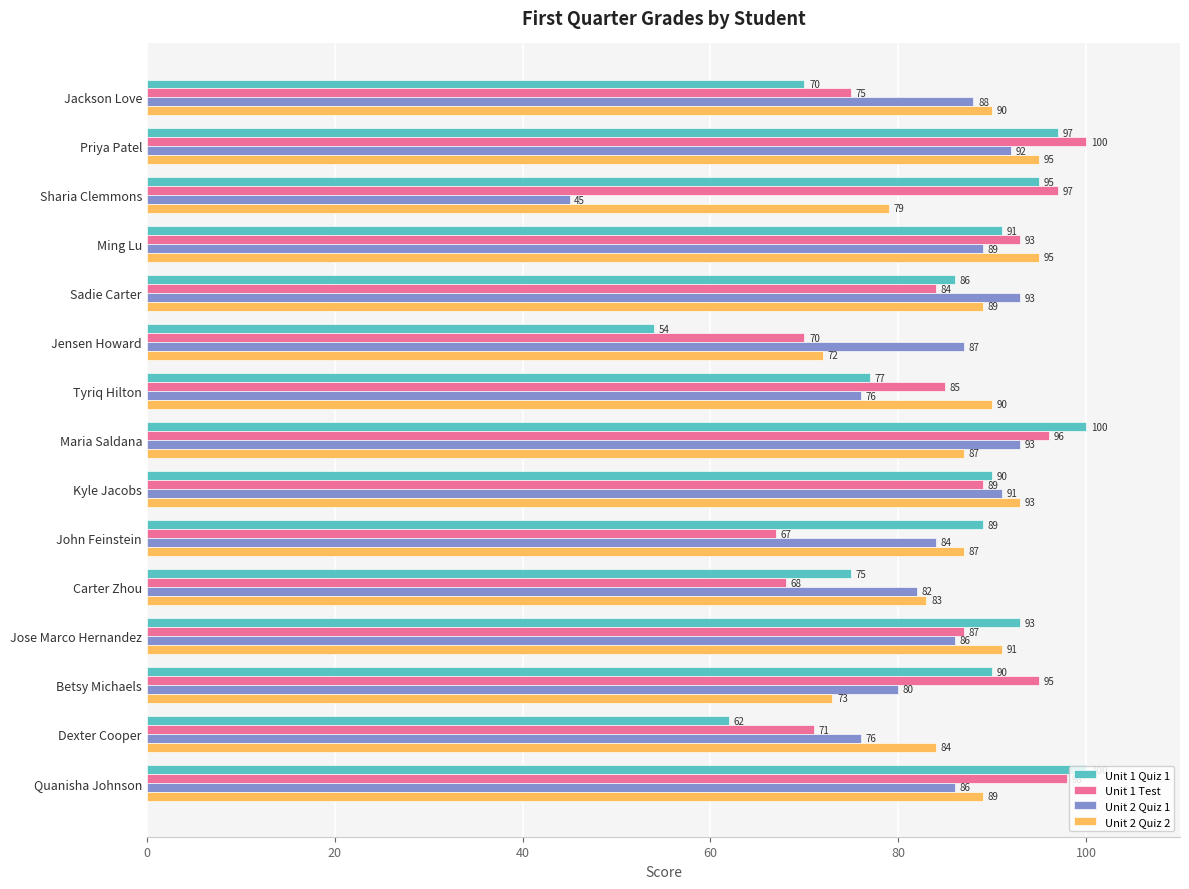

Where is Unit 1 Test nearest to the value 83?

Sadie Carter